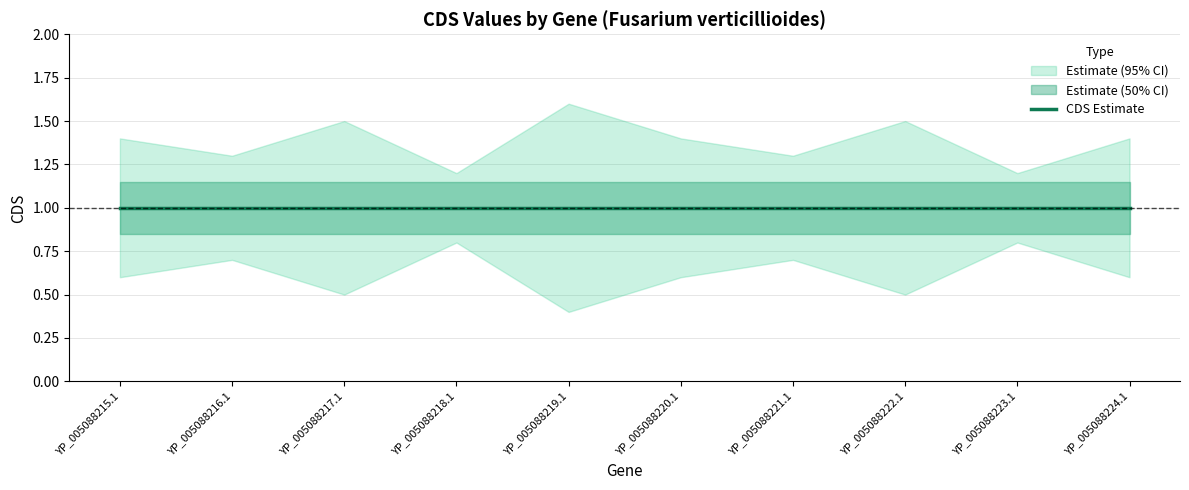

What is the lowest value of the CDS_upper series?

1.2